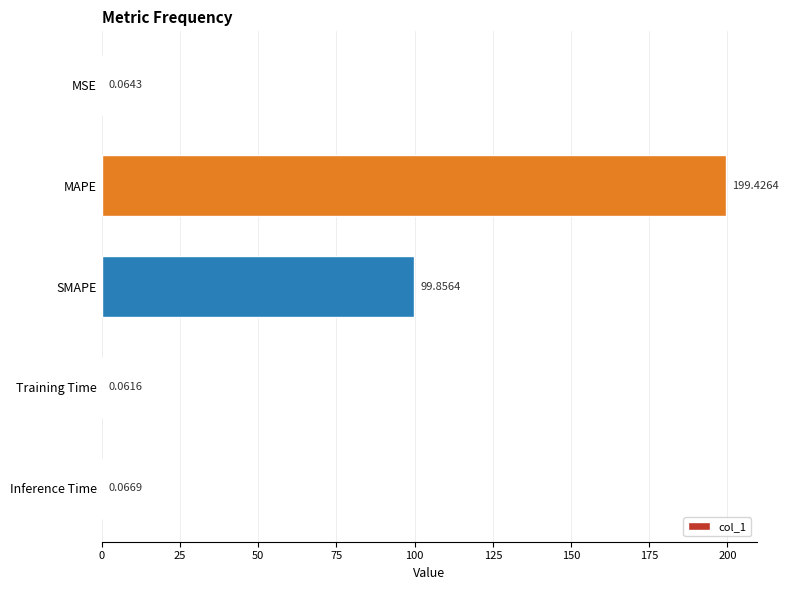

What is the change in value from SMAPE to Inference Time?

-99.8